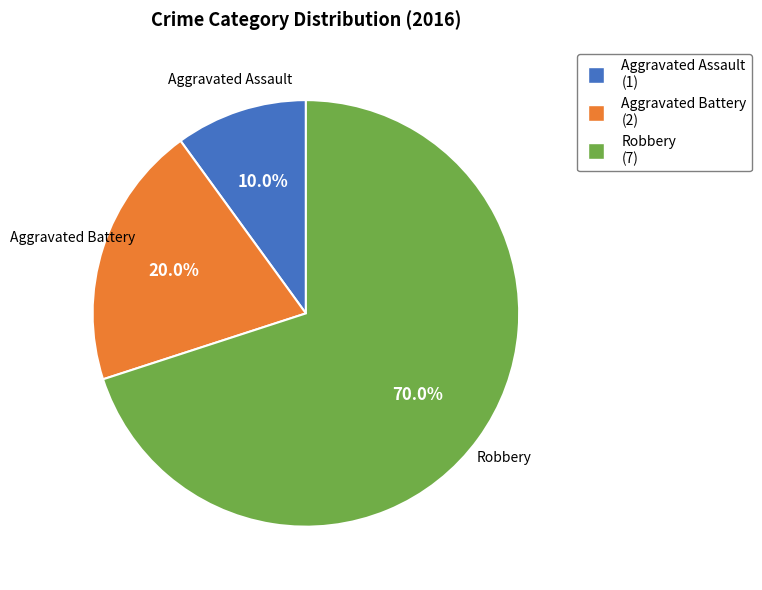

To the nearest percent, what portion does Aggravated Battery represent?

20%